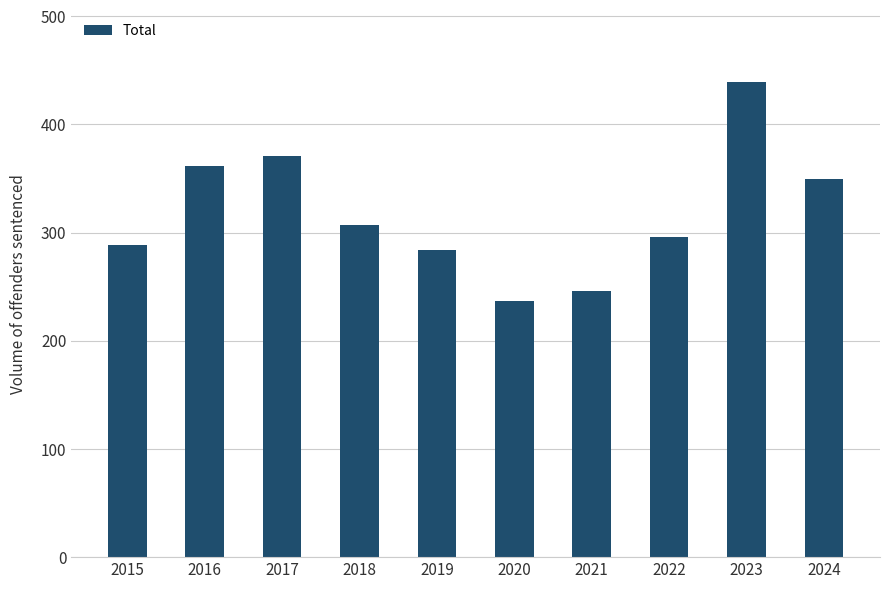

Does the chart contain any negative values?

No